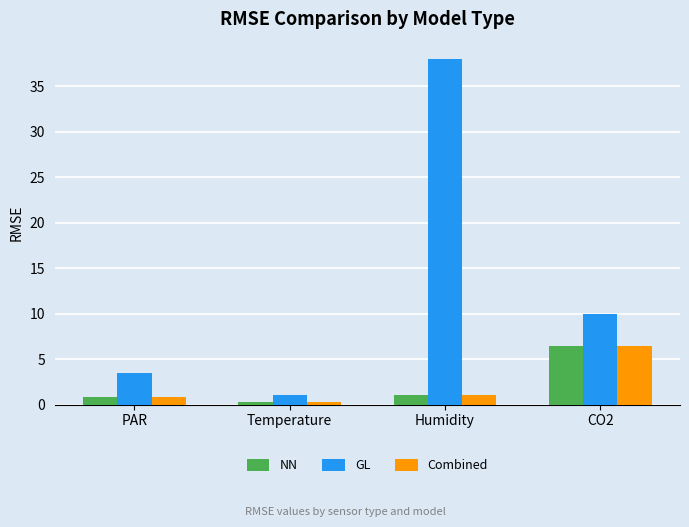

True or false: GL has a value of 38.0 at Humidity.

True